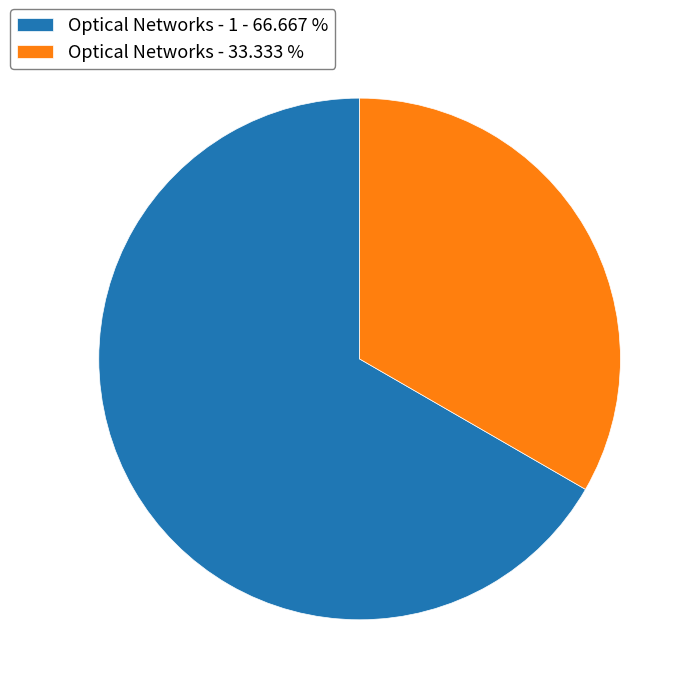

Is the sum of Optical Networks - 33.333 % and Optical Networks - 1 - 66.667 % greater than half?

Yes